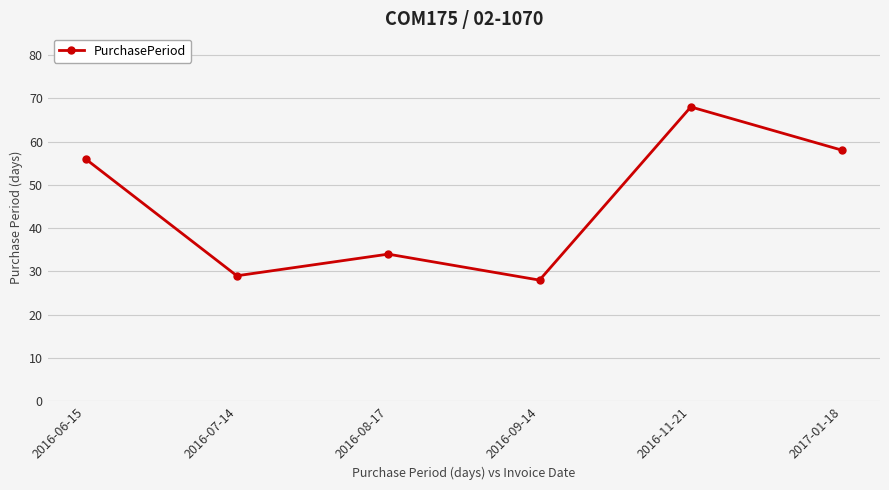

What is the maximum value shown in the chart?

68